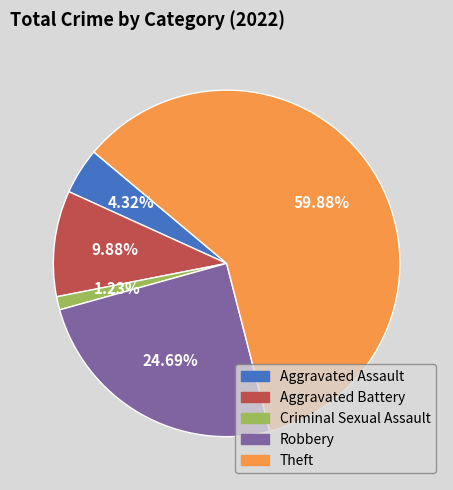

To the nearest percent, what is the difference between the largest and smallest slice percentages?

59%